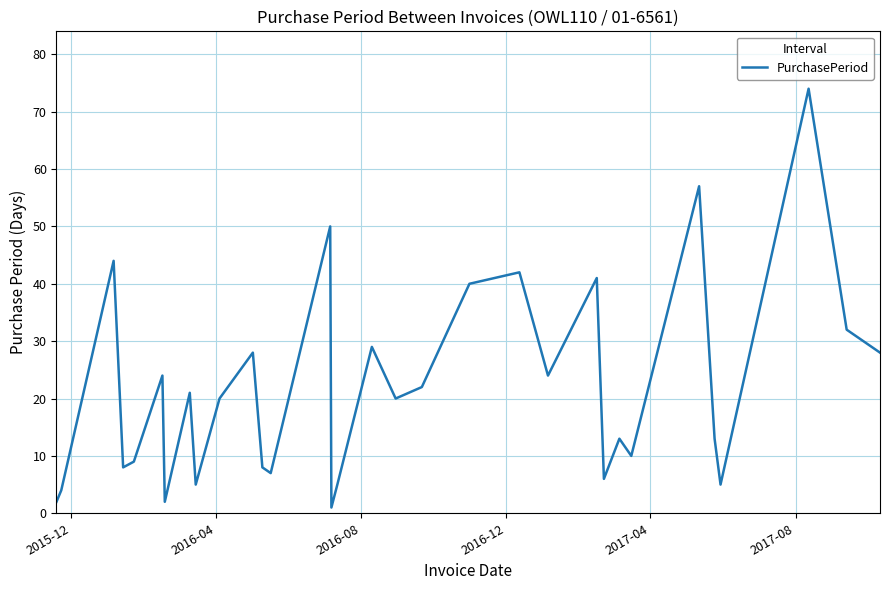

What is the greatest value displayed?

74